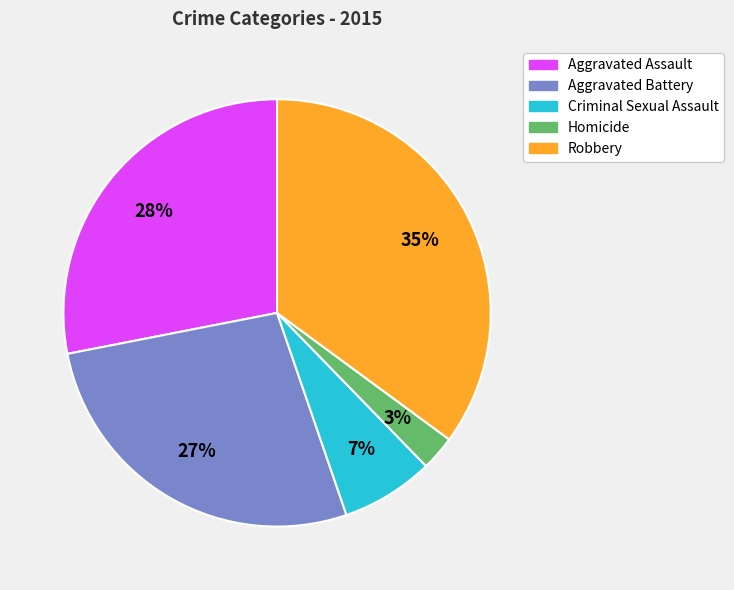

Do Criminal Sexual Assault and Aggravated Battery together represent more than half of the pie?

No